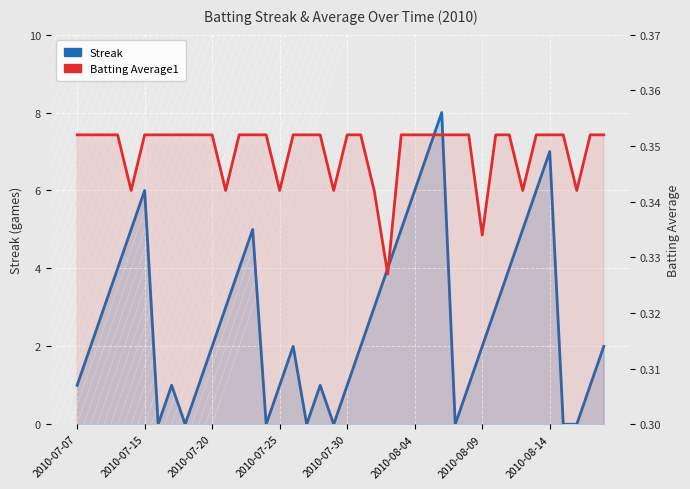

Between 24 and 27, which series saw the biggest shift?

Streak